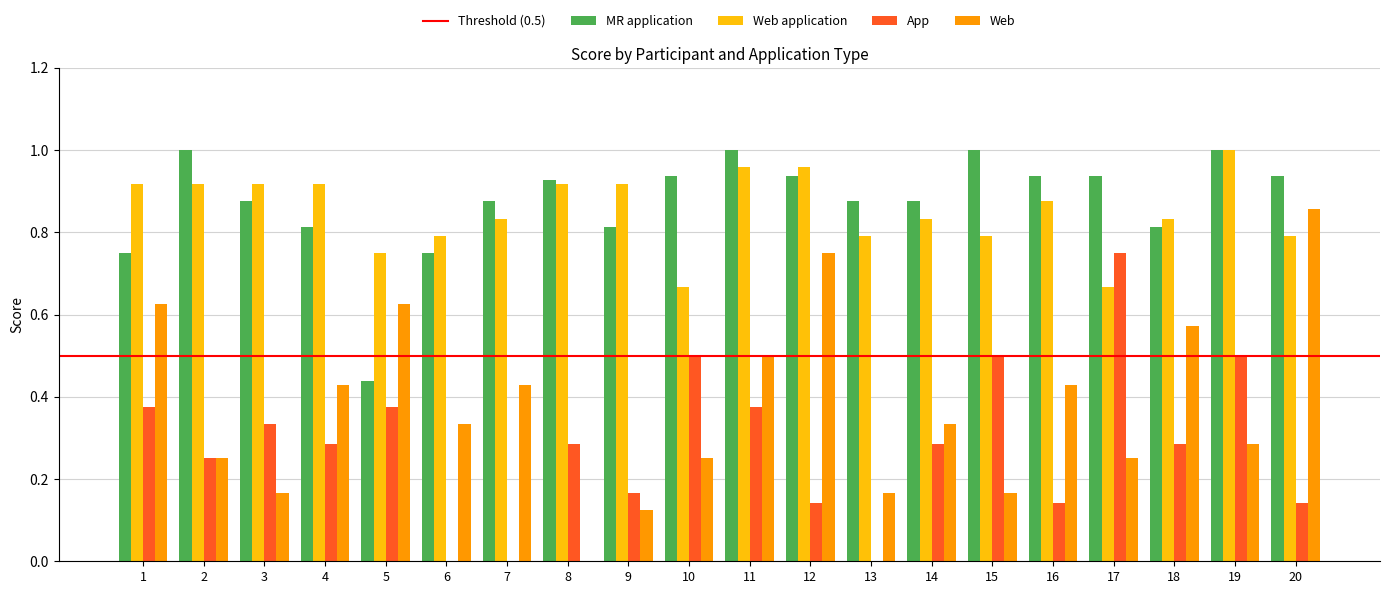

The MR application series shows 0.3 at 20. True or false?

False